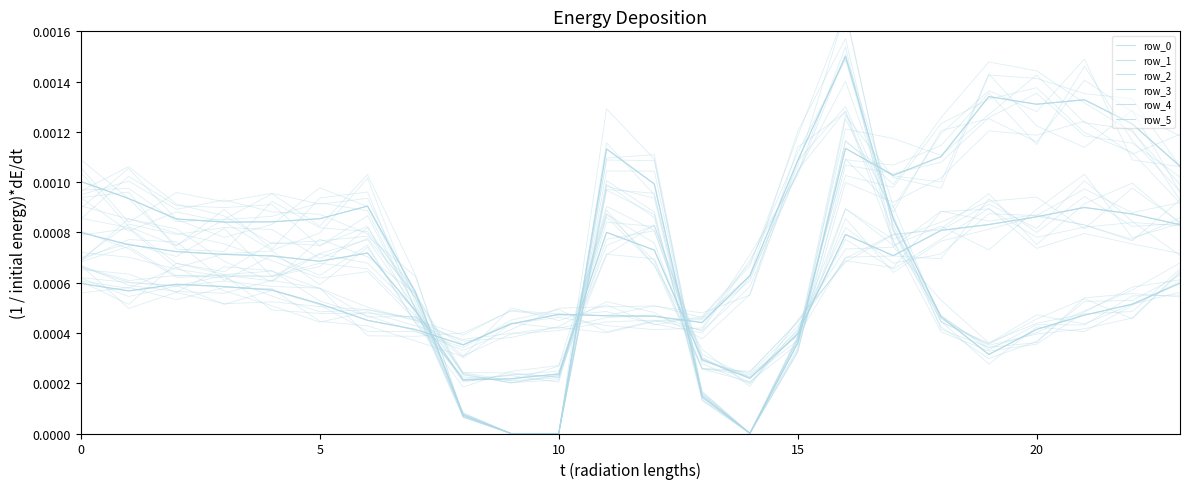

How many interior local valleys does the row_3 series have?

4